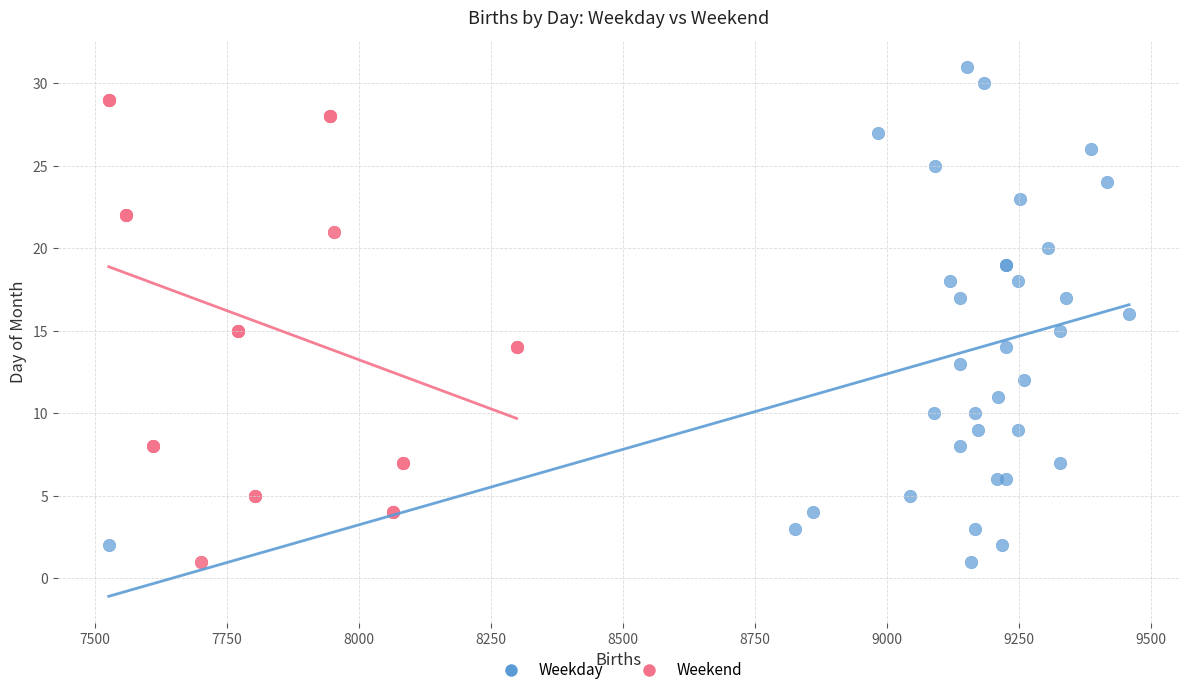

What are all the series names shown in the legend?

Weekday, Weekend